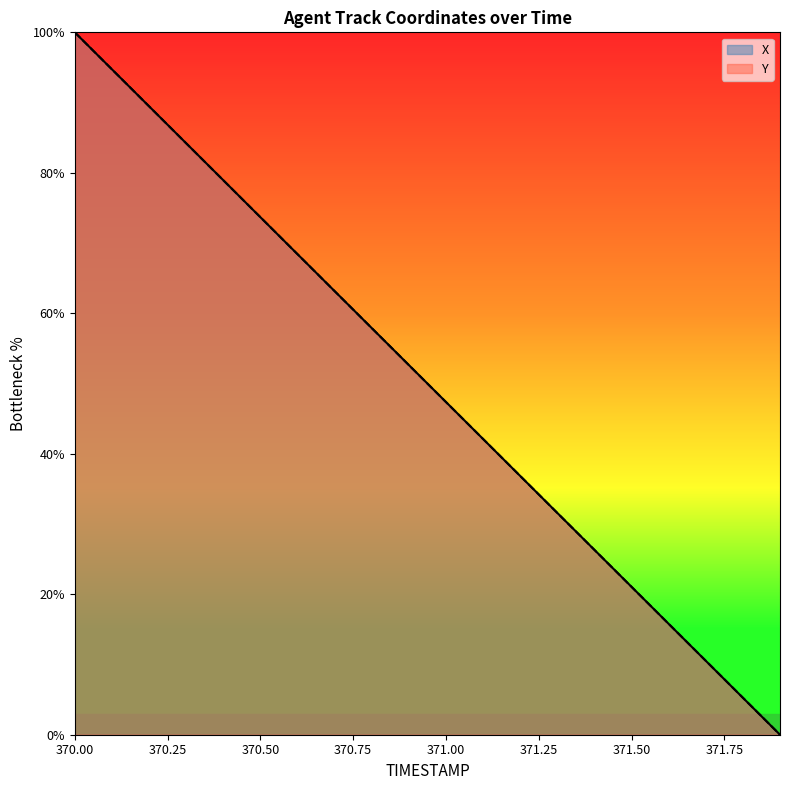

Reading left to right, what are all the values shown in this chart?

X: 100.0	94.7	89.5	84.2	79.0	73.7	68.4	63.2	57.9	52.6	47.4	42.1	36.8	31.6	26.3	21.1	15.8	10.5	5.3	0.0
Y: 100.0	94.7	89.5	84.2	78.9	73.7	68.4	63.2	57.9	52.6	47.4	42.1	36.8	31.6	26.3	21.1	15.8	10.5	5.3	0.0